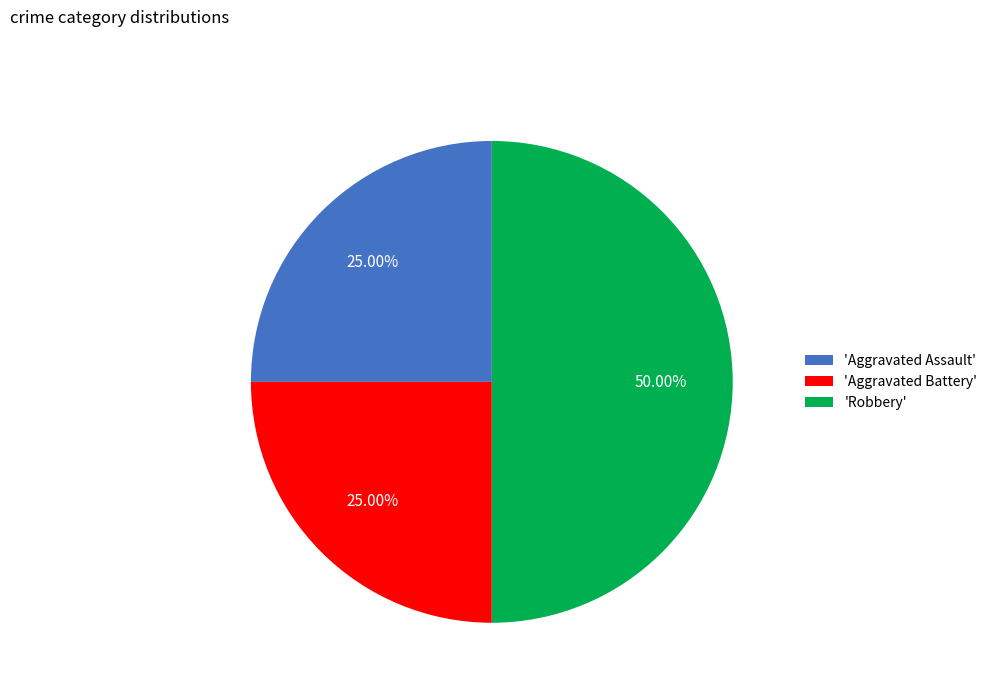

Which category has the biggest portion of the pie?

'Robbery'